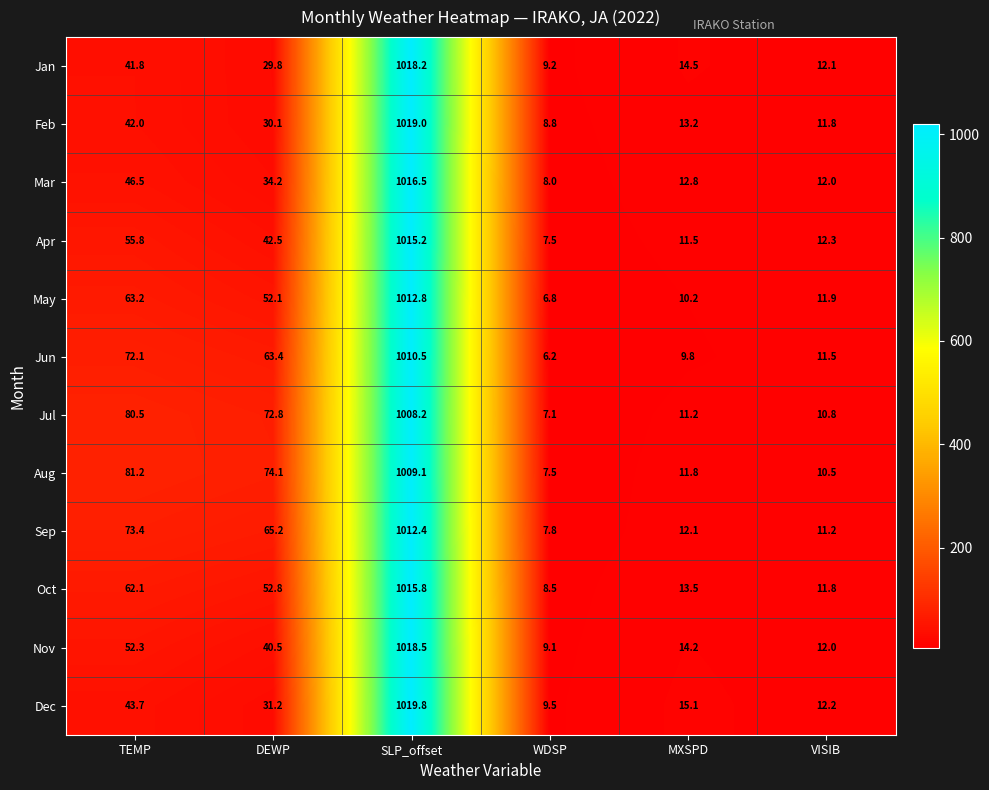

What is the difference between the highest and lowest values at TEMP?

39.4